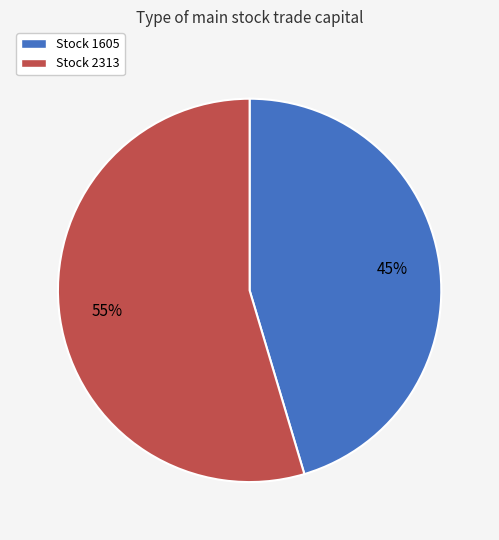

How many slices are in this pie chart?

2